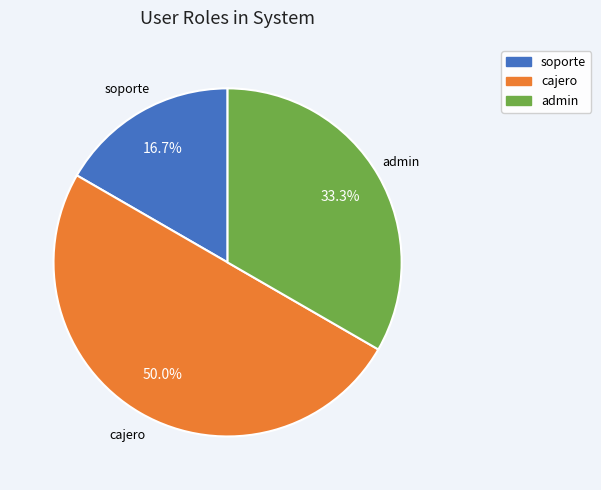

What percentage is the soporte slice, to the nearest percent?

17%